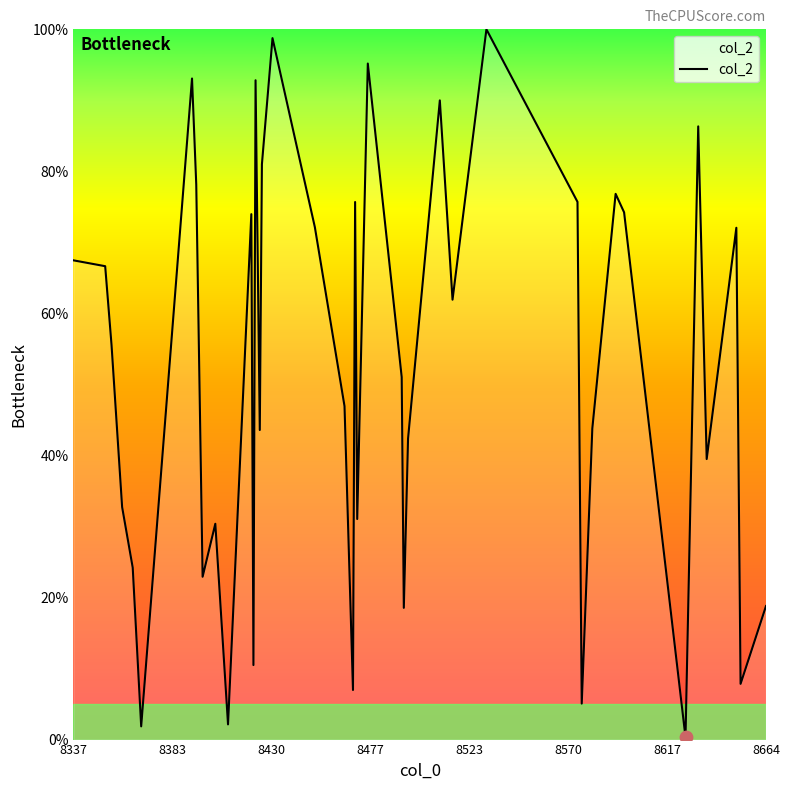

What is the maximum value shown in the chart?

100.0